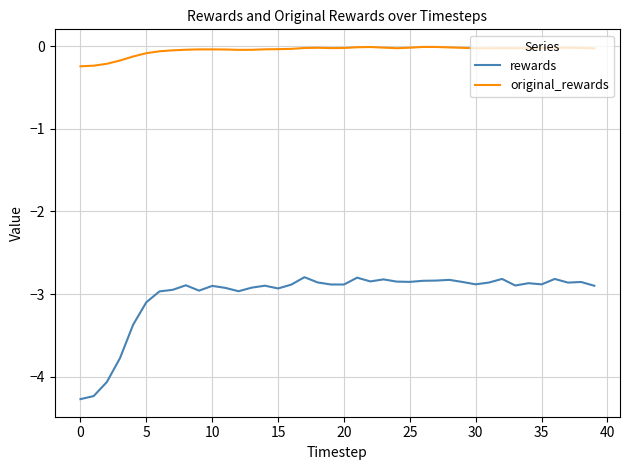

How many lines are shown in the chart?

2